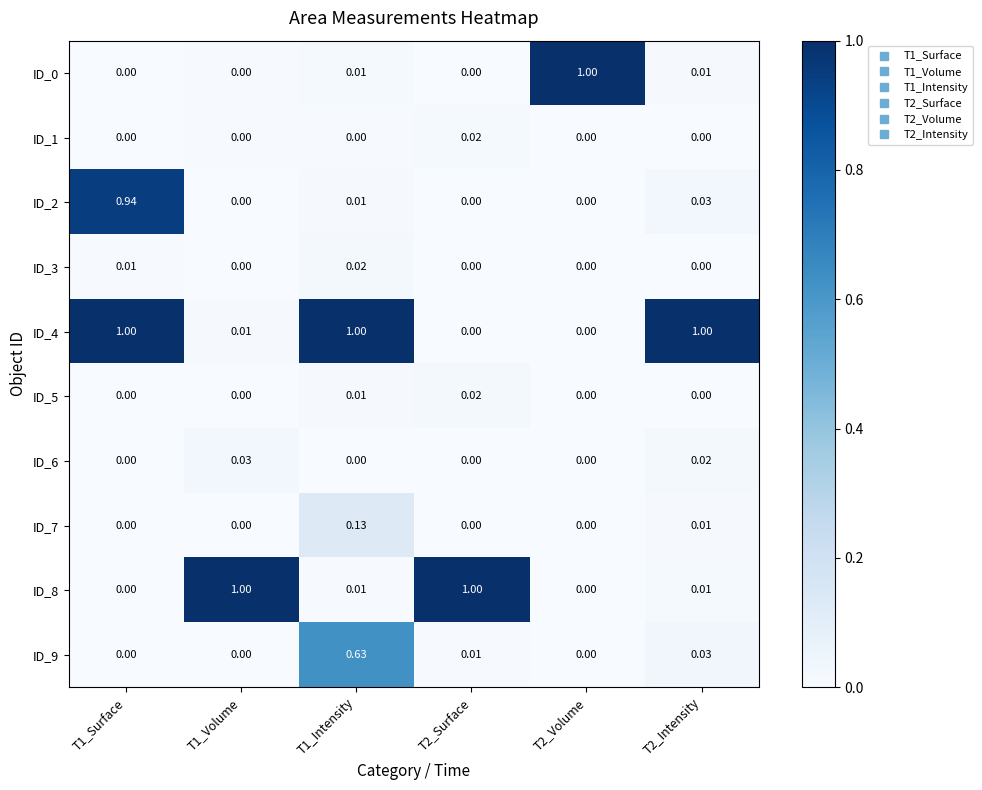

Is the value of ID_0 at T1_Surface greater than the value of ID_6 at T1_Volume?

No